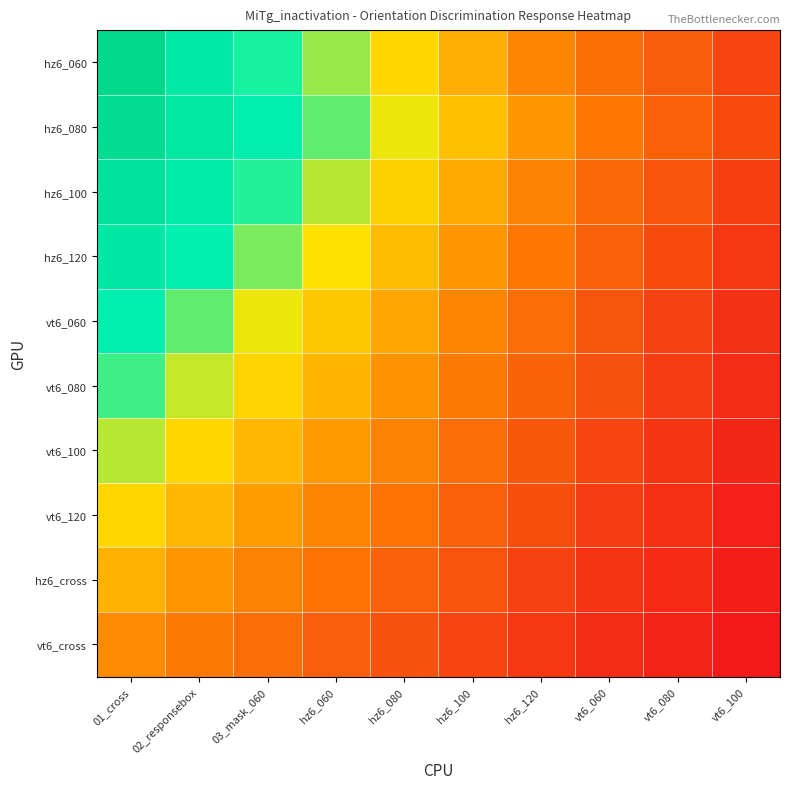

List the series in order of their peak value, lowest first.

vt6_cross, hz6_cross, vt6_120, vt6_100, vt6_080, vt6_060, hz6_120, hz6_100, hz6_080, hz6_060